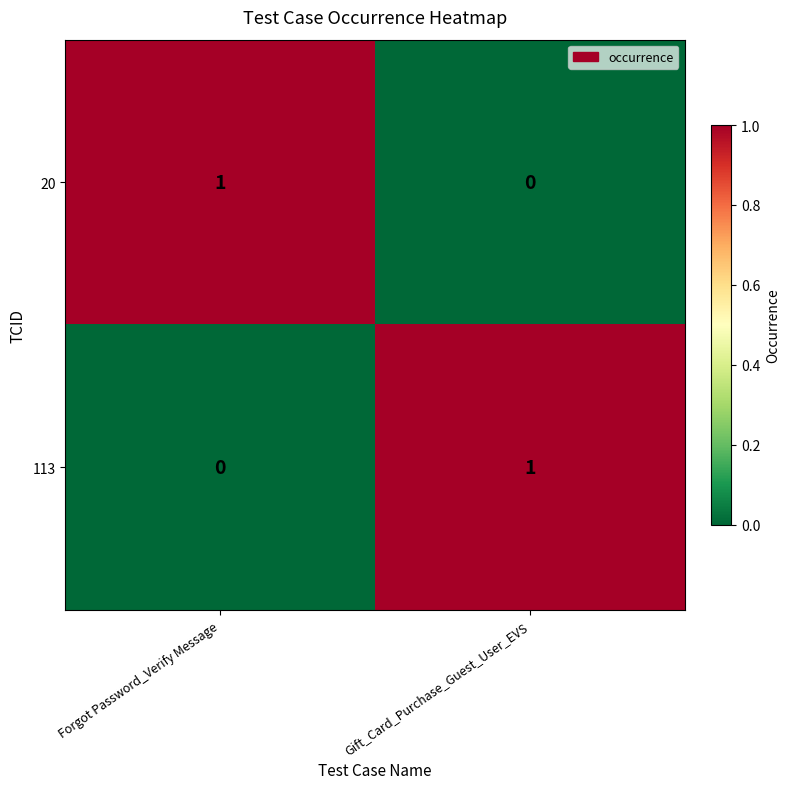

The value of 20 at Gift_Card_Purchase_Guest_User_EVS is 0. True or false?

True